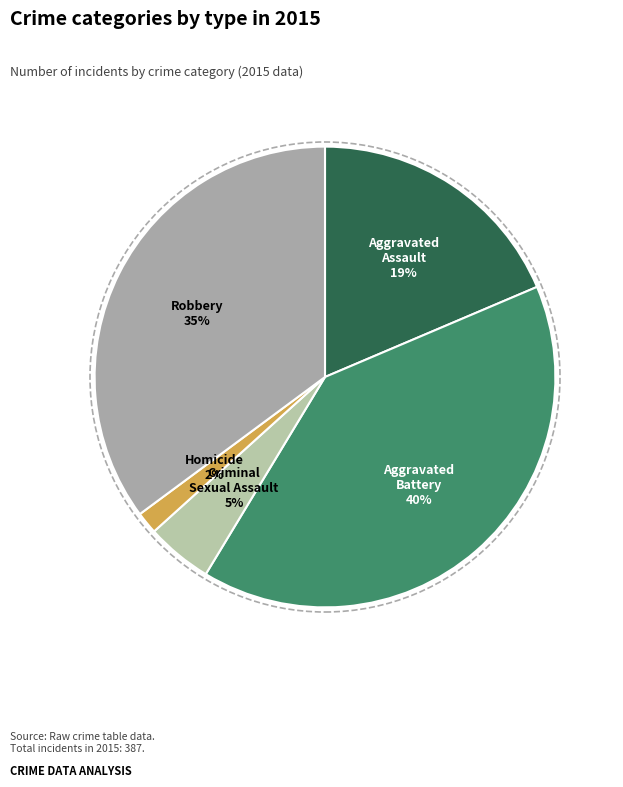

How many slices are in this pie chart?

5